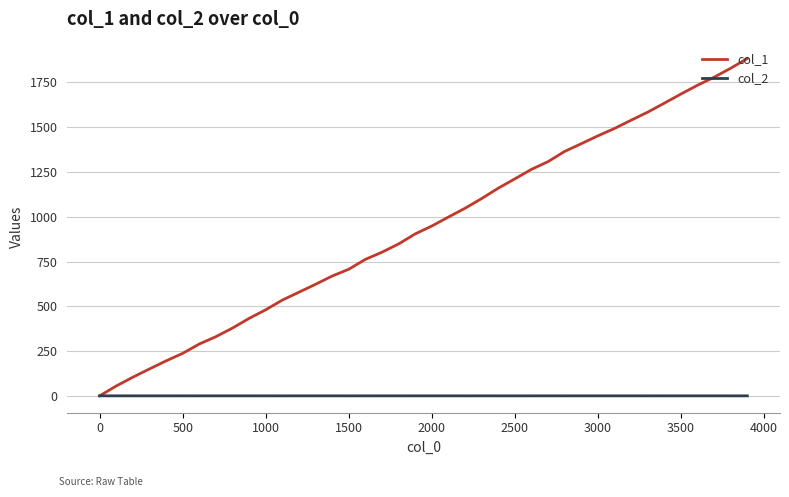

List the series in order of their overall mean, highest first.

col_1, col_2